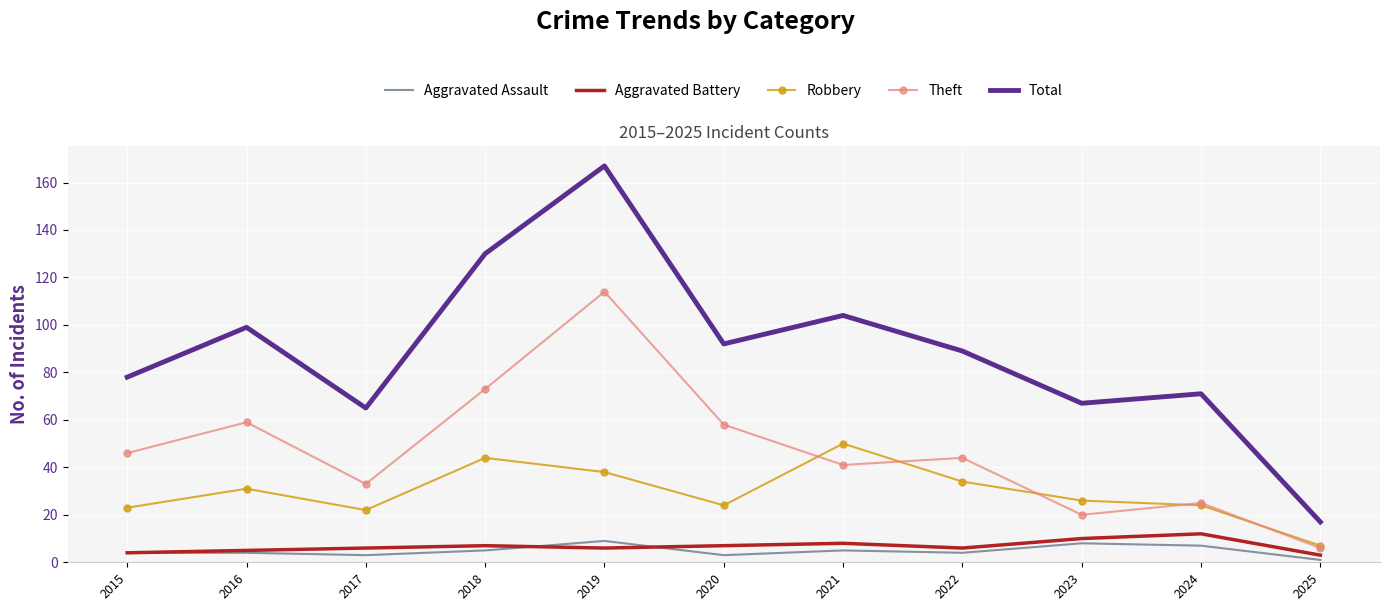

Where does the Total series first go above 89?

2016